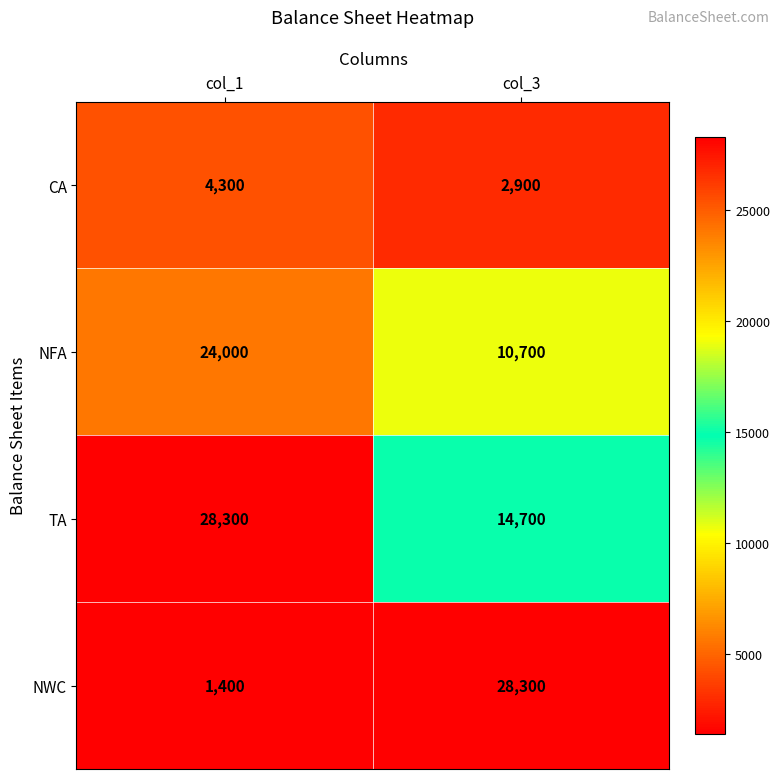

What is the smallest value displayed?

1400